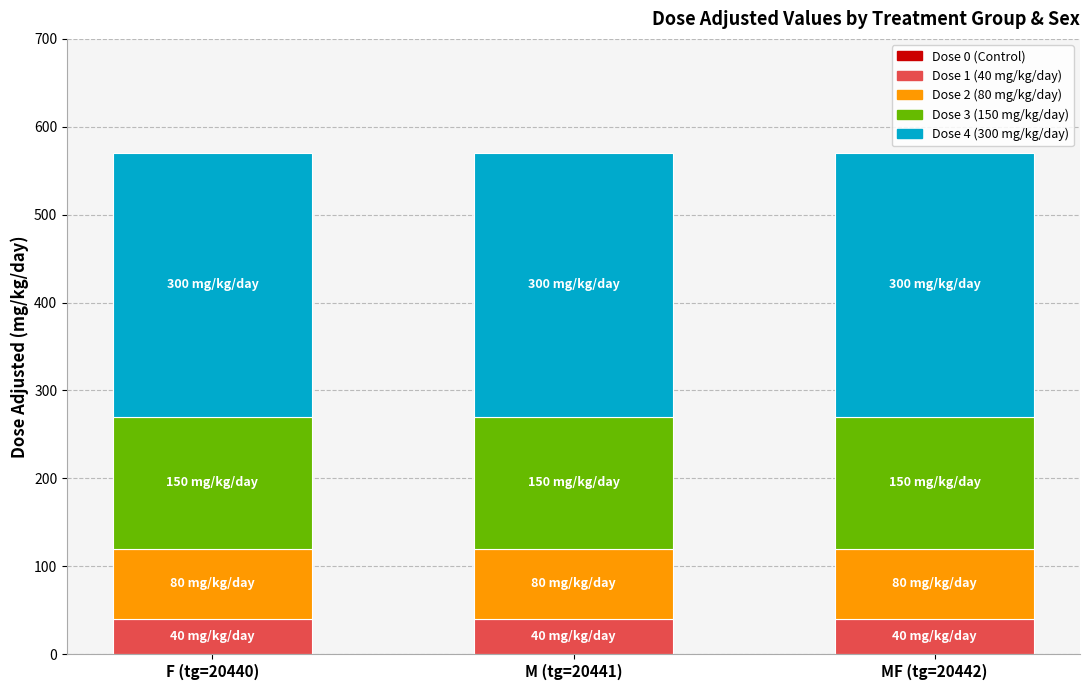

What is the total value across all series at F (tg=20440)?

570